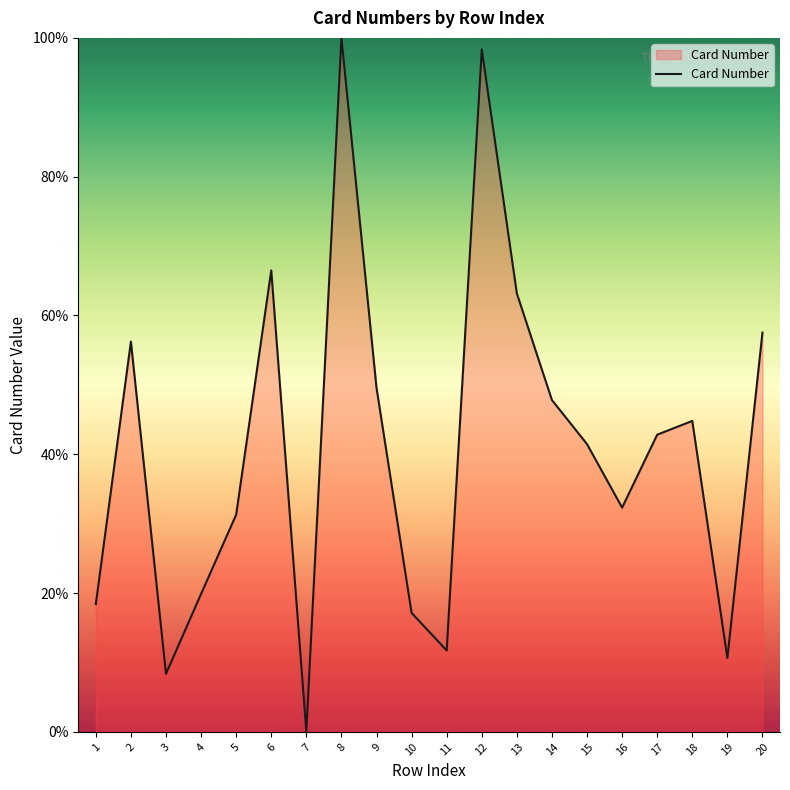

What is the ratio of the value at 18 to the value at 19?

4.2